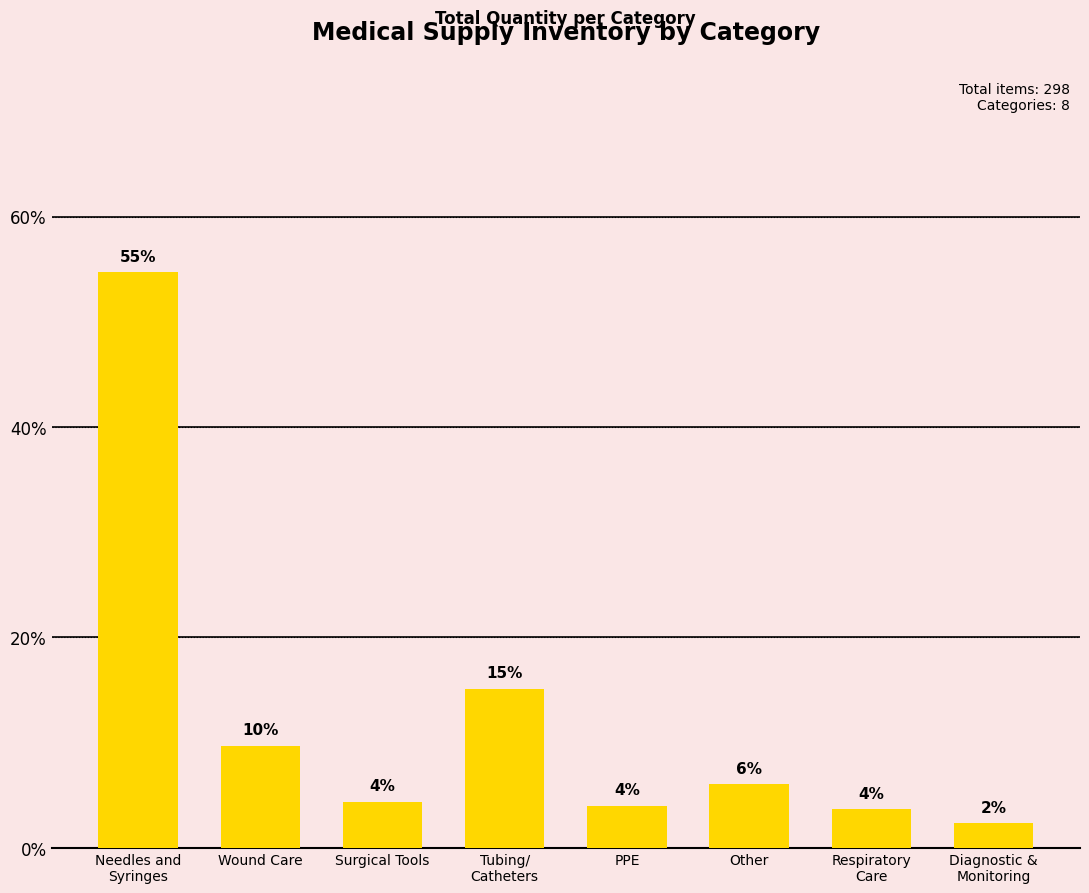

Count the number of categories in the chart.

8